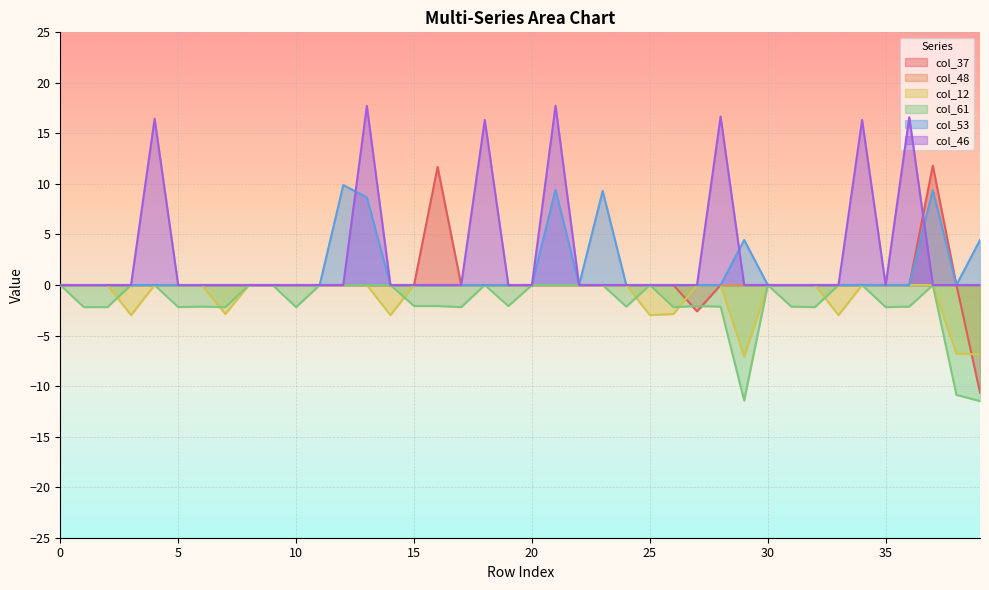

At which category is the sum across all series the highest?

21